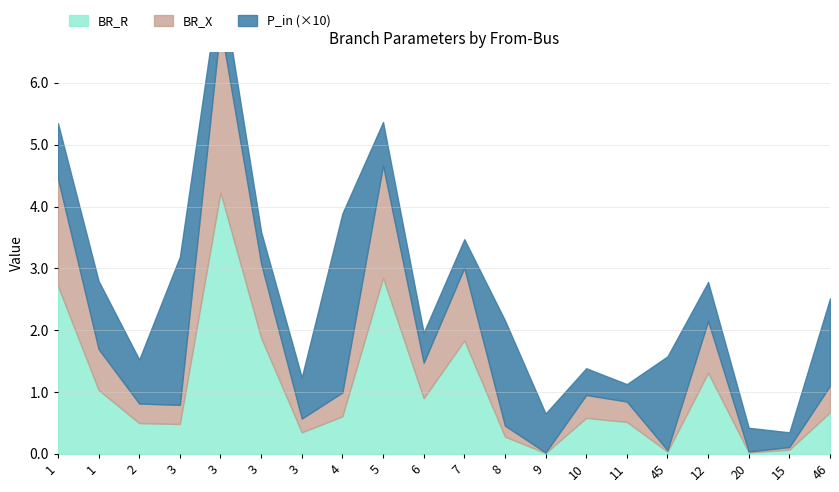

Reading left to right, transcribe all the data shown in this chart.

BR_R: 2.7	1.0	0.5	0.5	4.2	1.9	0.3	0.6	2.8	0.9	1.8	0.3	0.0	0.6	0.5	0.0	1.3	0.0	0.1	0.7
BR_X: 1.7	0.7	0.3	0.3	2.7	1.2	0.2	0.4	1.8	0.6	1.2	0.2	0.0	0.4	0.3	0.0	0.8	0.0	0.0	0.4
P_in: 0.1	0.1	0.1	0.2	0.1	0.1	0.1	0.3	0.1	0.0	0.0	0.2	0.1	0.0	0.0	0.2	0.1	0.0	0.0	0.1